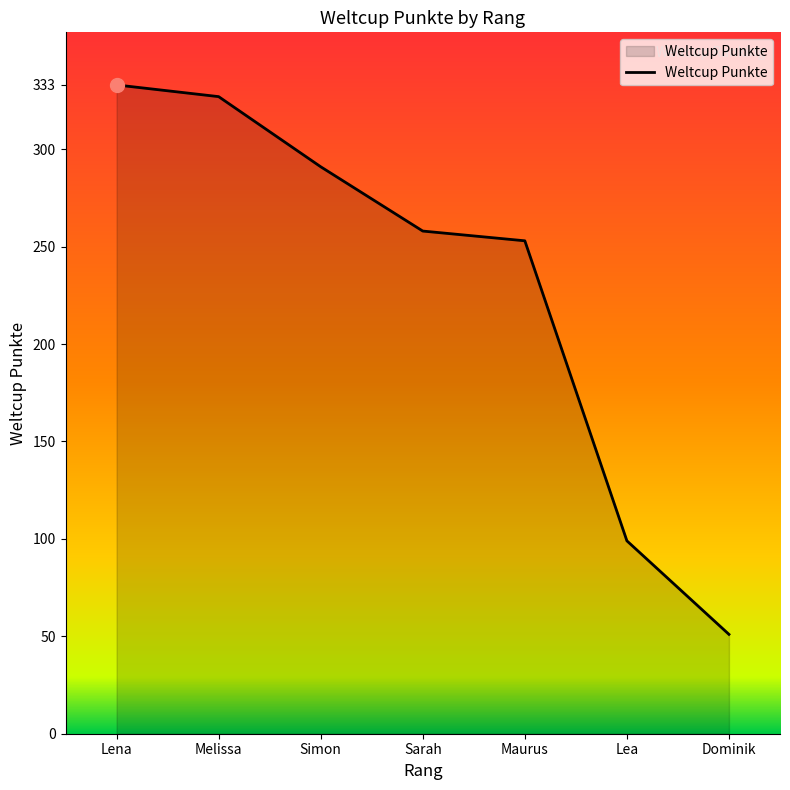

Reading left to right, list all the values displayed in this chart.

333	327	291	258	253	99	51